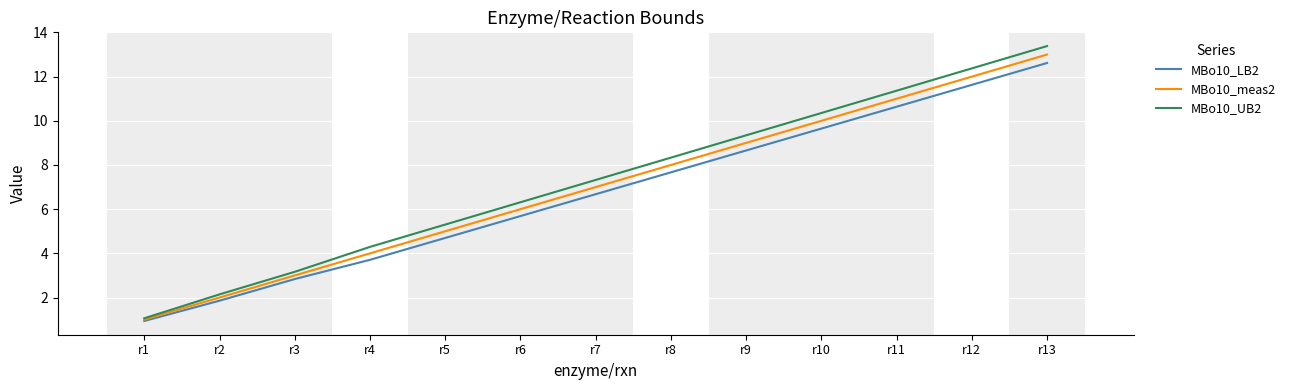

Which series has the largest total across all categories?

MBo10_UB2